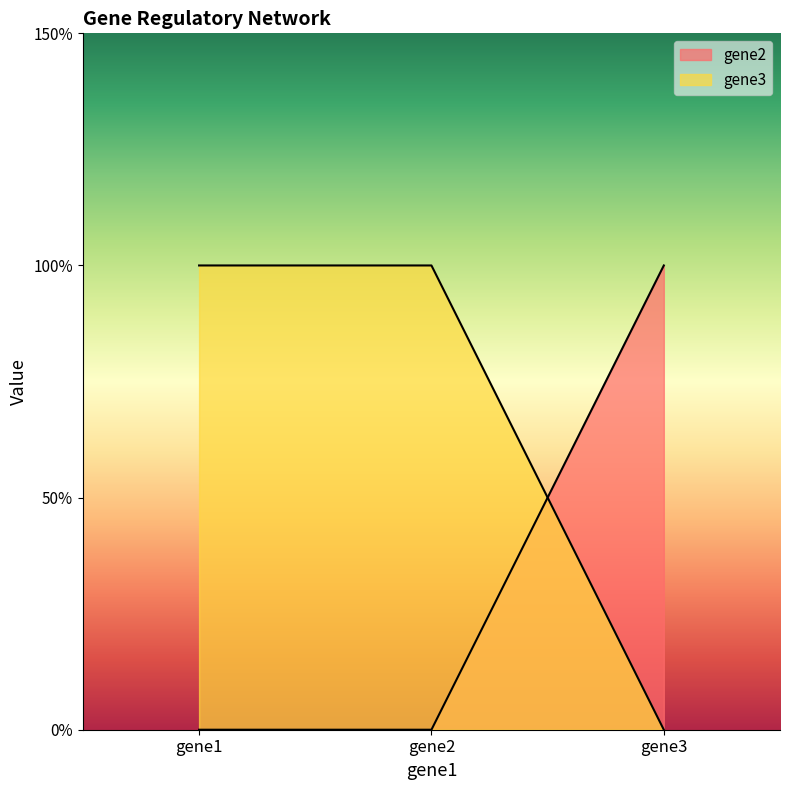

Between gene2 and gene3, which series saw the biggest shift?

gene2